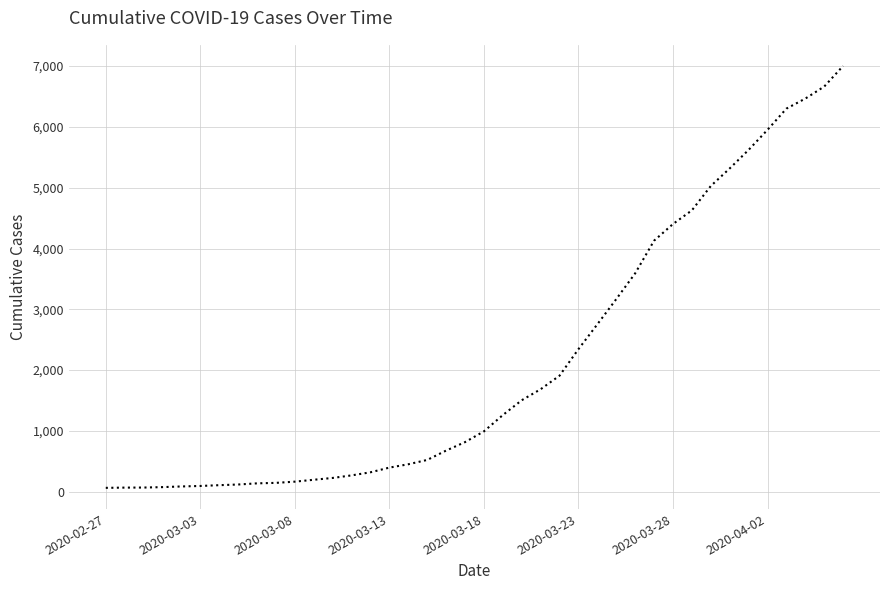

What is the difference between the maximum and minimum values?

6939